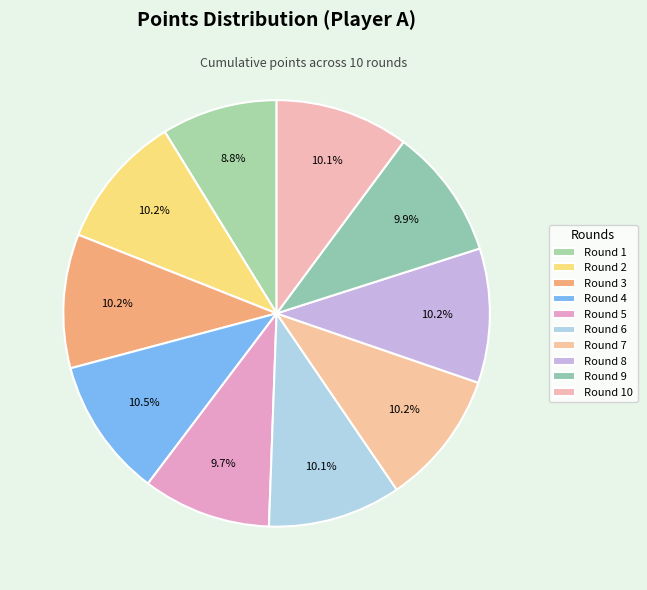

To the nearest percent, what is the difference between the largest and smallest slice percentages?

2%